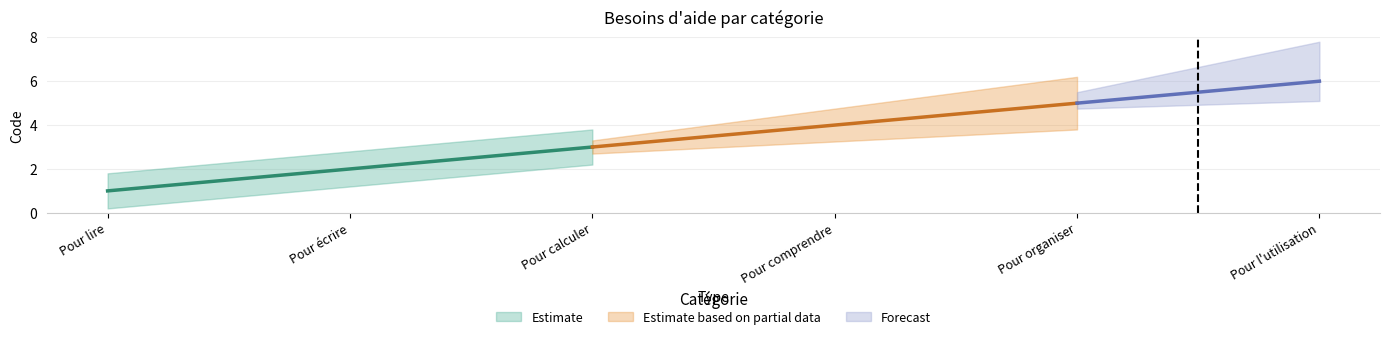

What position from the left is Pour l'utilisation?

6